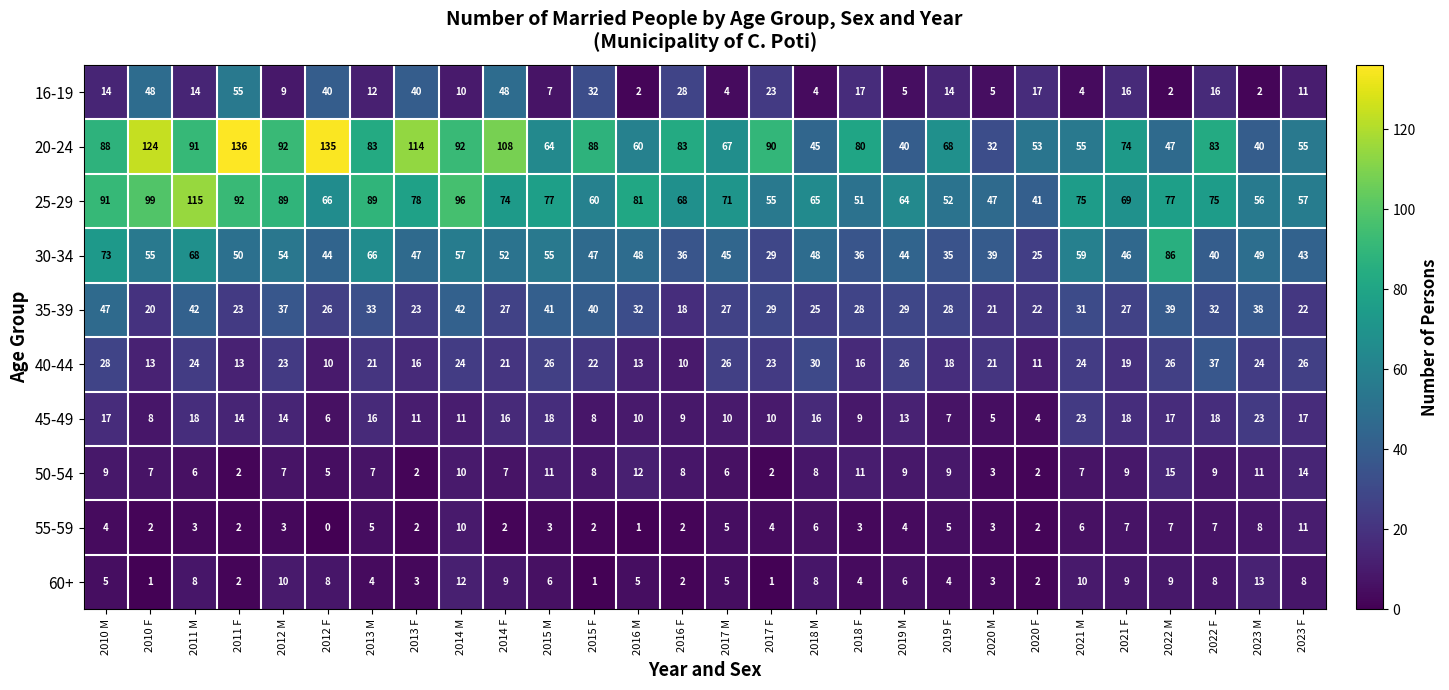

Rank the series by their maximum value, from highest to lowest.

20-24, 25-29, 30-34, 16-19, 35-39, 40-44, 45-49, 50-54, 60+, 55-59